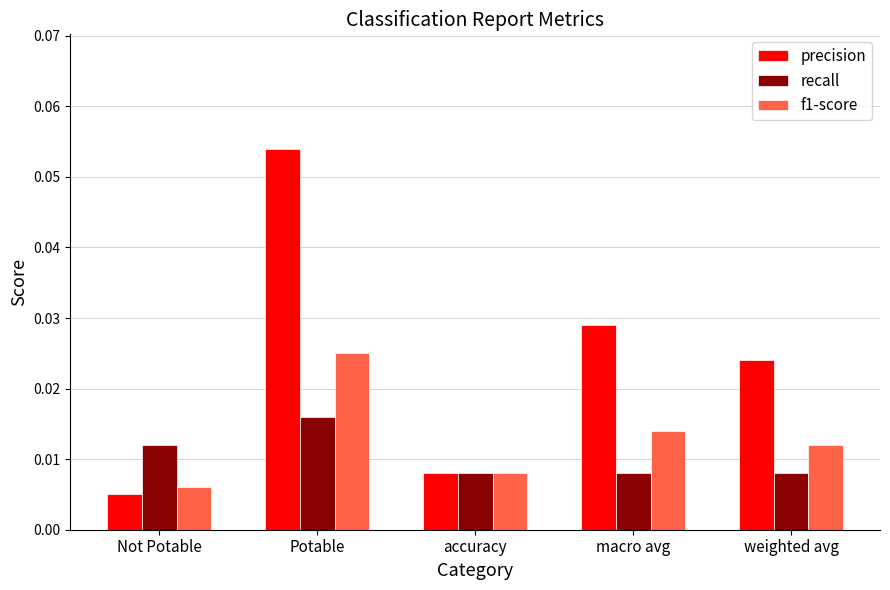

At which category does the chart reach its minimum across all series?

Not Potable